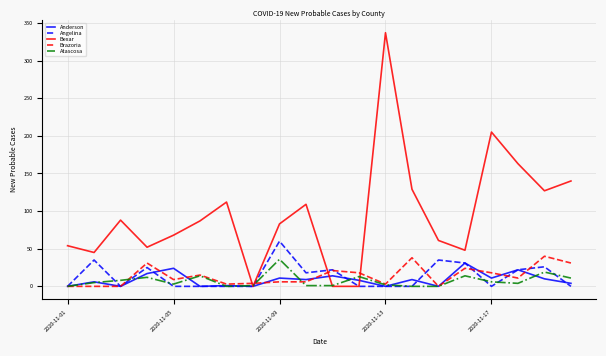

At how many categories does at least one series exceed 286?

1